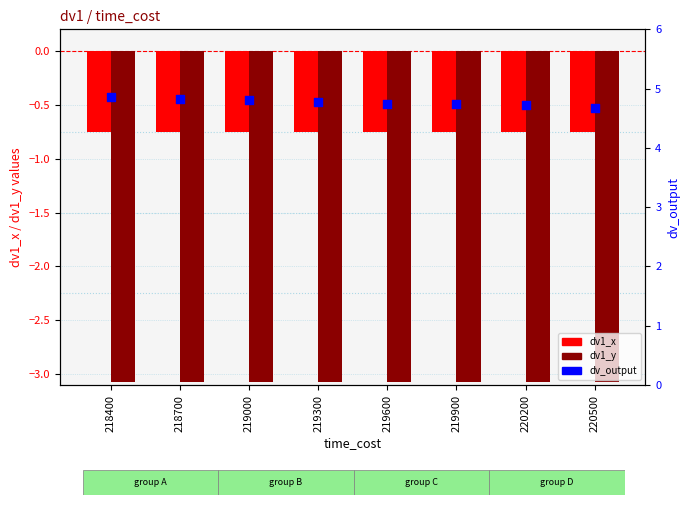

Which series contains the highest Y value?

dv_output